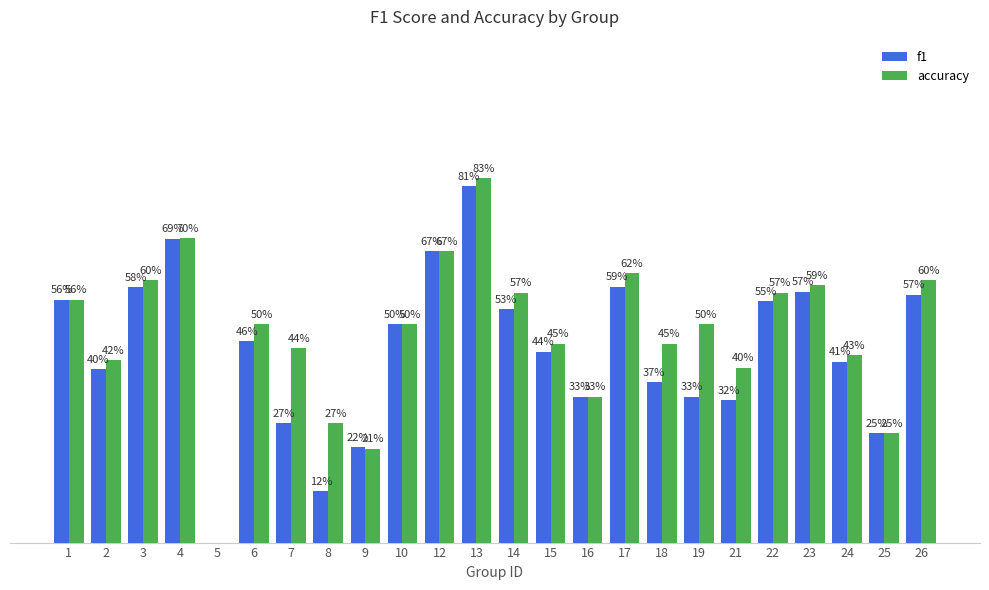

The accuracy series shows 0.3 at 16. True or false?

True